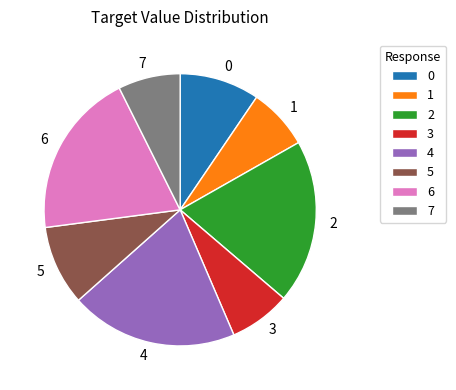

Is the sum of 5 and 6 greater than half?

No